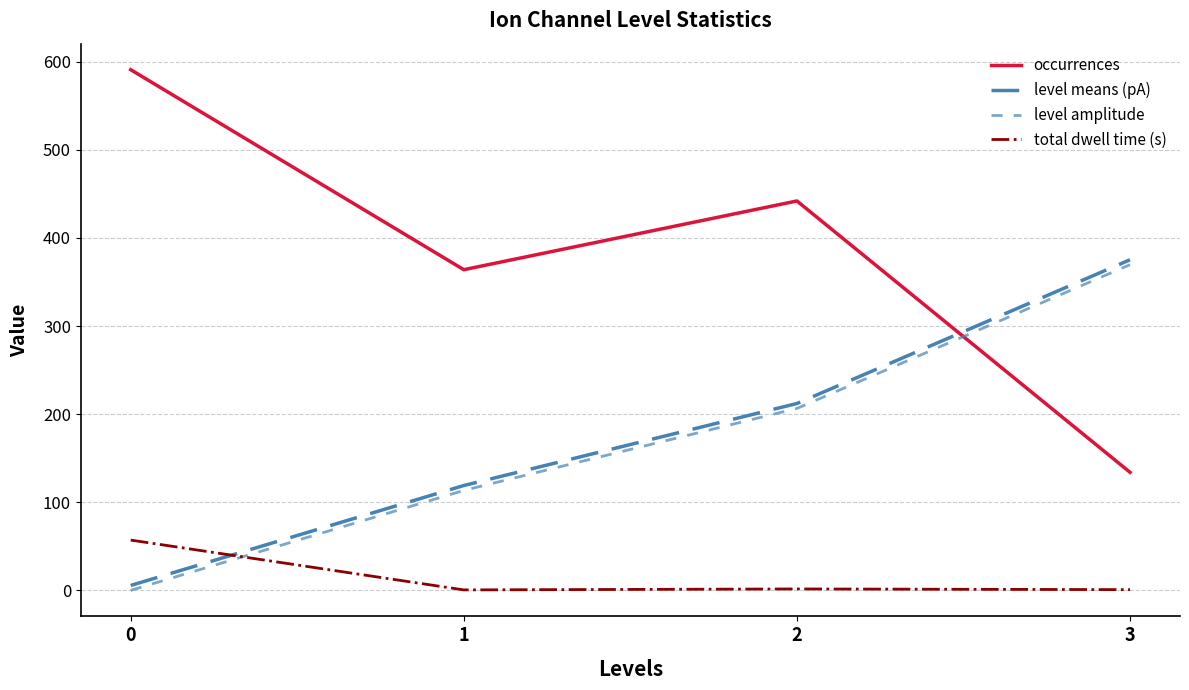

True or false: level amplitude and level means (pA) intersect in this chart.

False